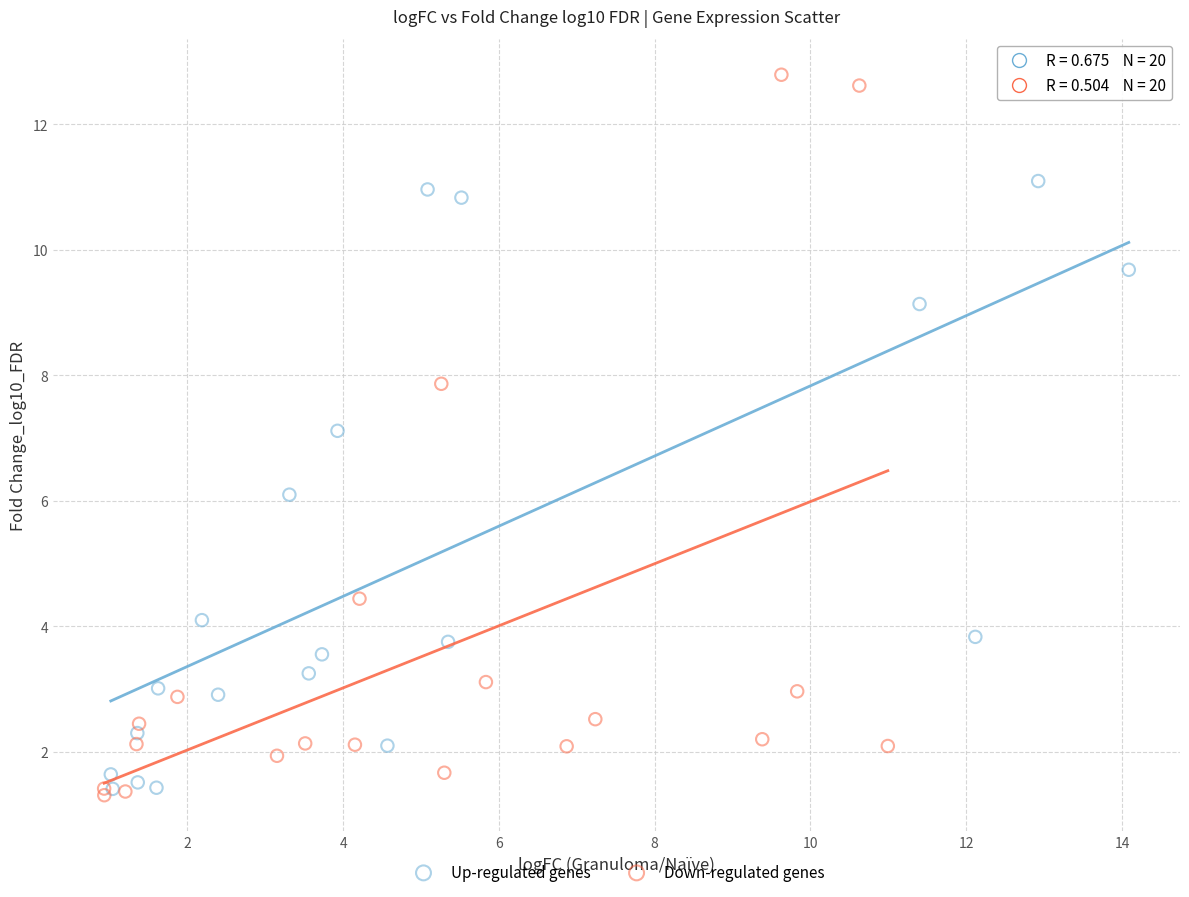

Which series contains the highest Y value?

Down-regulated genes